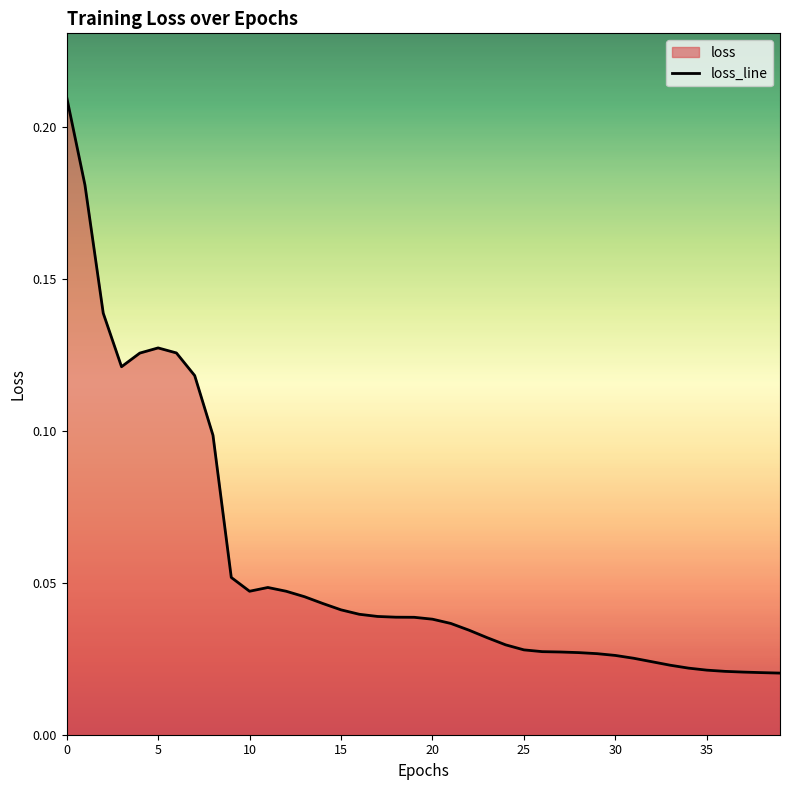

What is the sum of all values?

2.3